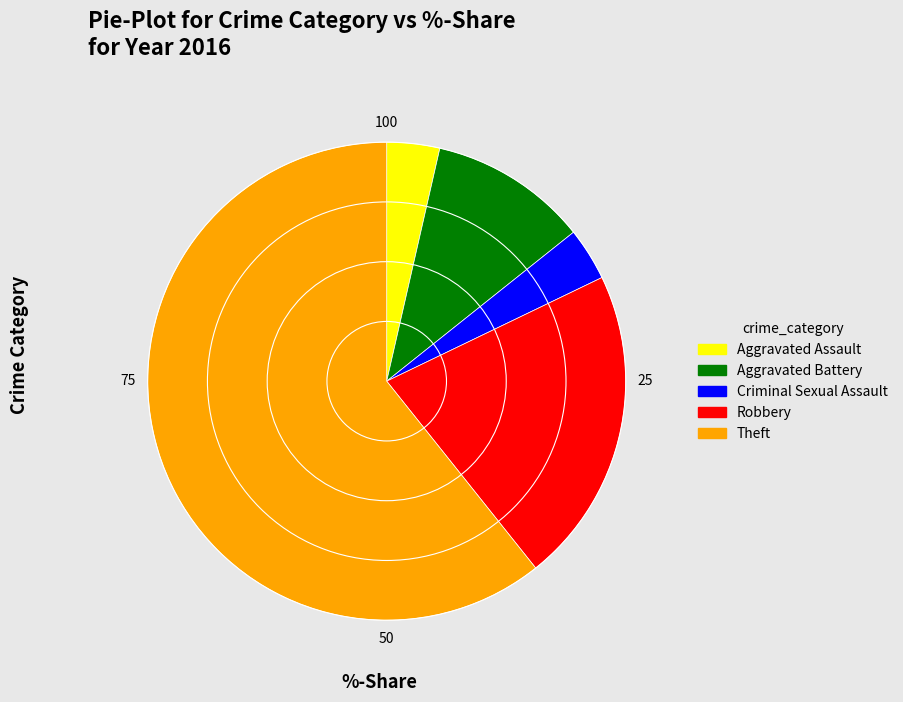

Combined, do Aggravated Battery and Robbery account for over 50%?

No